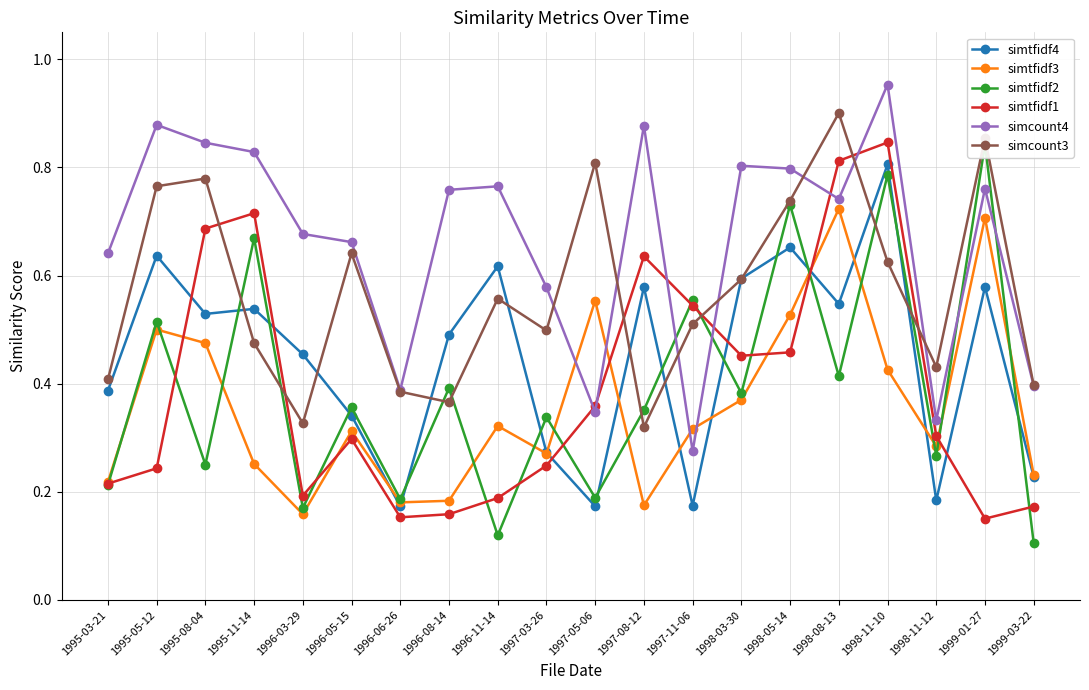

In simtfidf1, how many points are higher than both neighbors (excluding endpoints)?

4